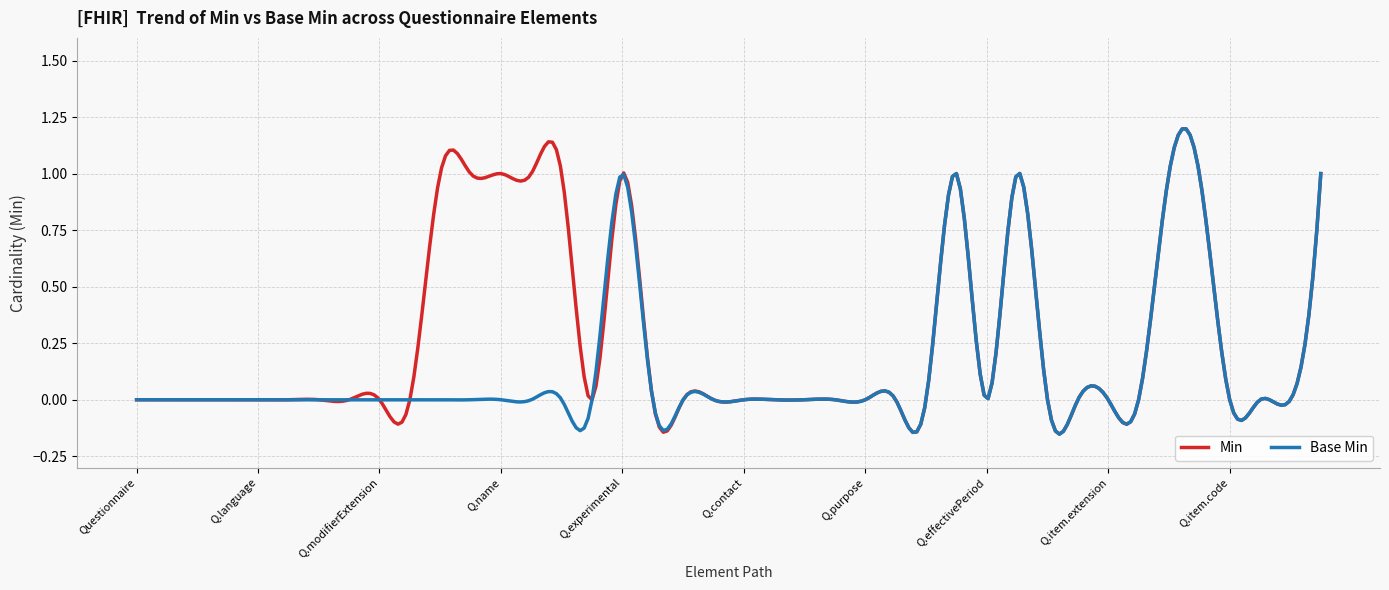

Which series has the largest total across all categories?

Min